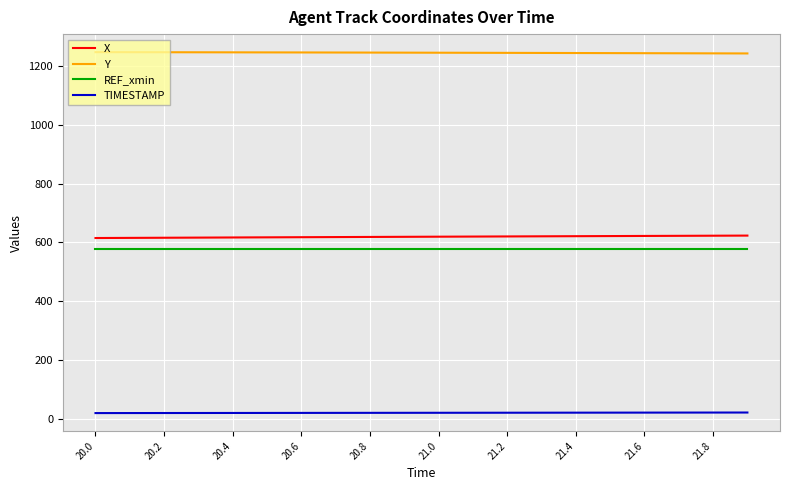

What is the maximum value shown in the chart?

1246.8